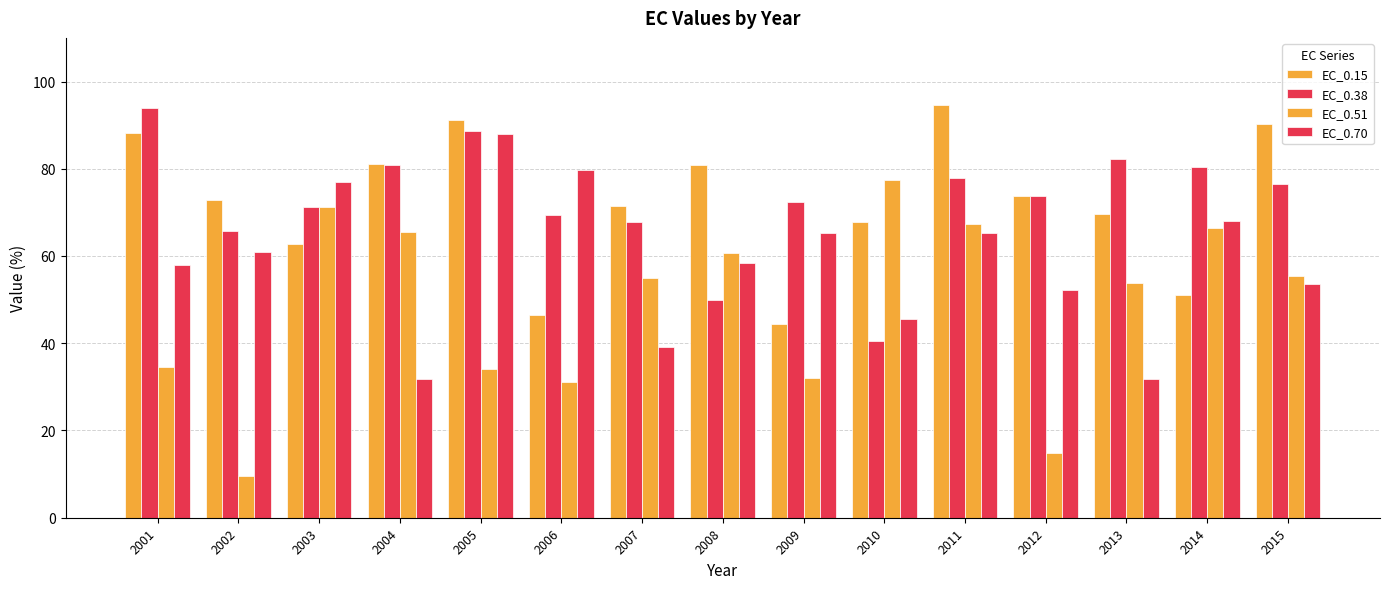

At 2003, list the series in order from smallest to largest.

EC_0.15, EC_0.38, EC_0.51, EC_0.70